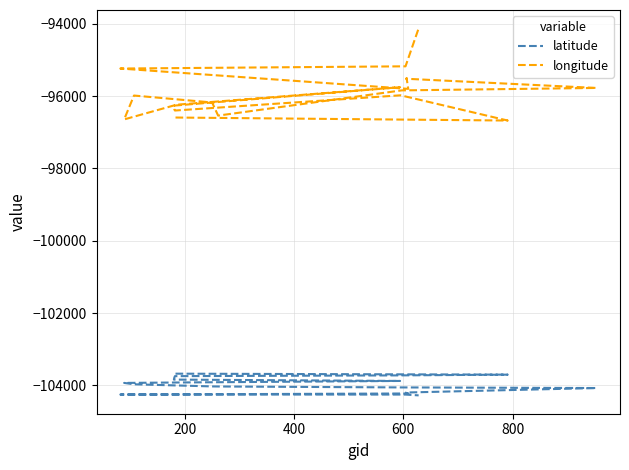

Reading right to left, extract all data points from this chart.

latitude: -104278.9	-104256.8	-104255.8	-104226.5	-104223.8	-104199.7	-104075.9	-104059.0	-104032.9	-104031.1	-103972.3	-103934.2	-103922.8	-103879.9	-103842.4	-103780.6	-103746.8	-103725.7	-103705.5	-103678.4
longitude: -94122.6	-95173.3	-95234.5	-95797.2	-95501.6	-95517.4	-95771.8	-95839.1	-96537.0	-96173.8	-95981.9	-96642.6	-96235.6	-95751.2	-96261.0	-96372.2	-96396.7	-95975.2	-96673.6	-96590.3